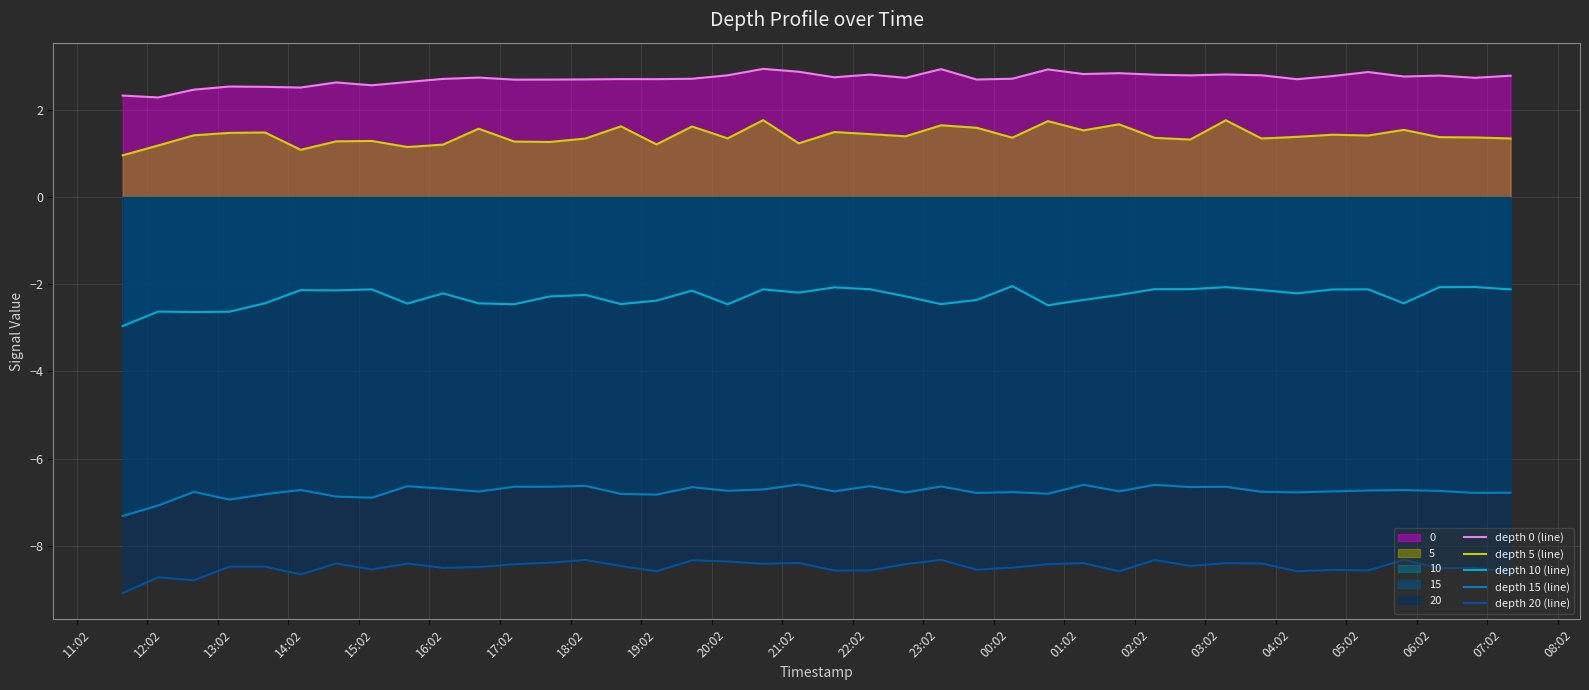

Which series has the largest total across all categories?

depth 0 (line)